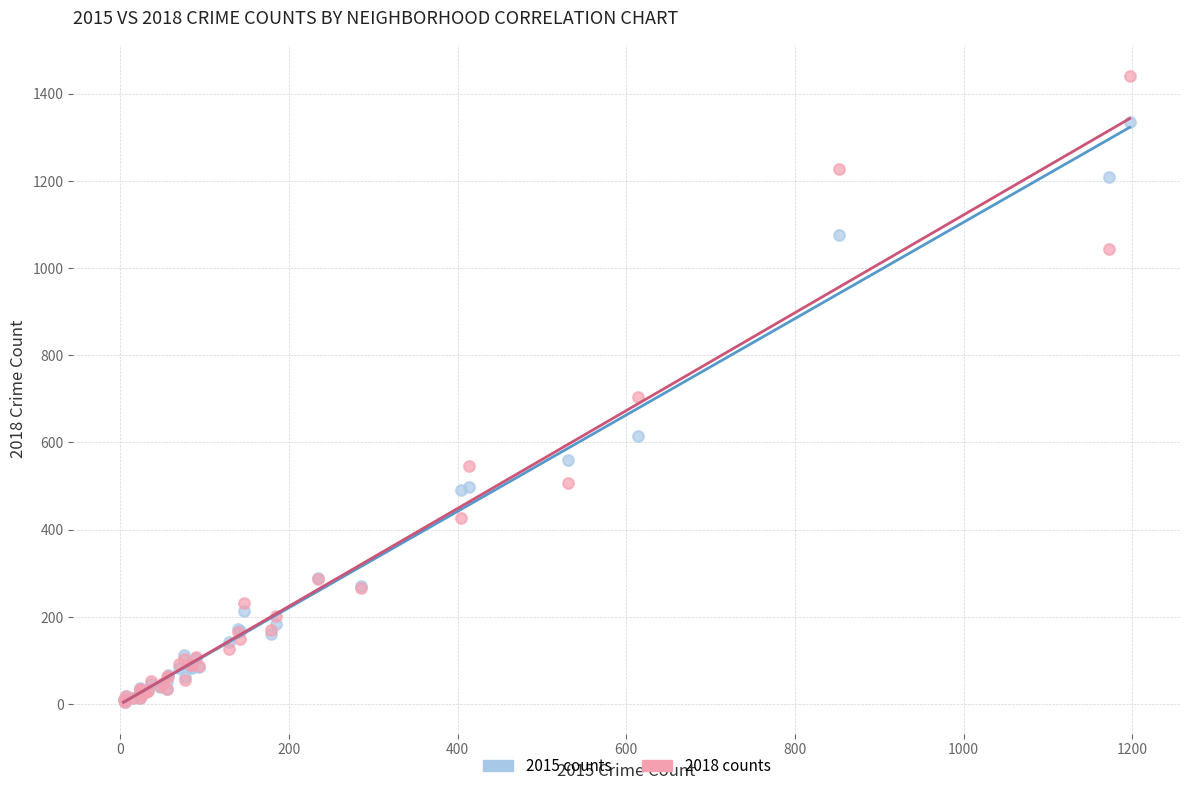

In the 2018 counts series, what Y value is closest to 722?

703.9